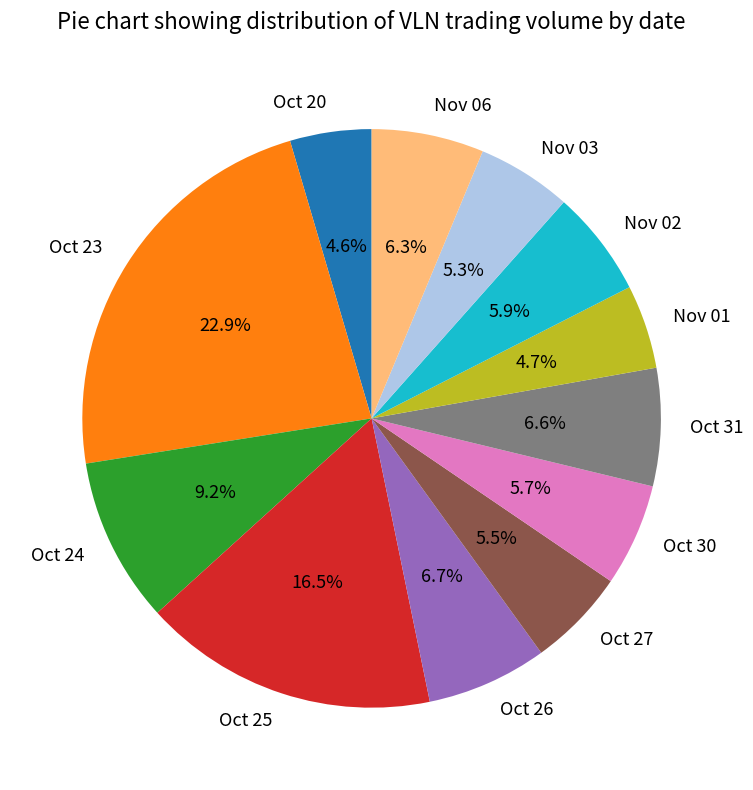

Is there a majority slice in this chart?

No